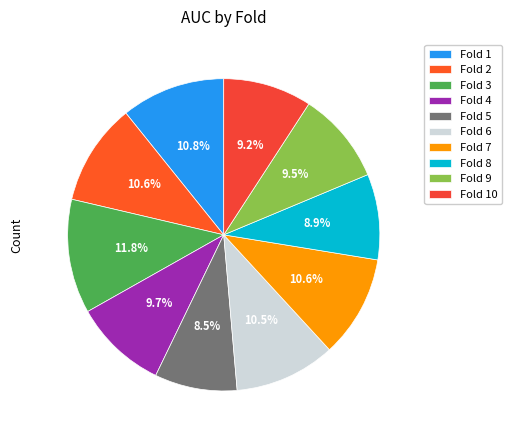

Which slice is the largest?

Fold 3